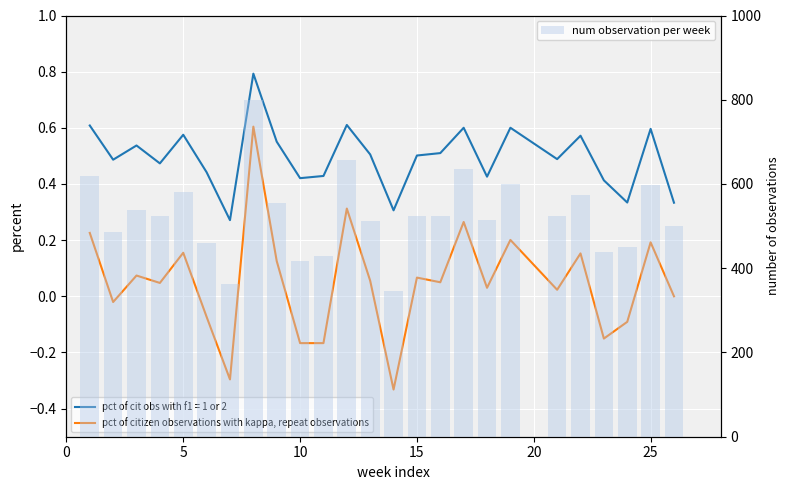

Reading left to right, list all the values displayed in this chart.

pct of cit obs with f1: 0.6	0.5	0.5	0.5	0.6	0.4	0.3	0.8	0.6	0.4	0.4	0.6	0.5	0.3	0.5	0.5	0.6	0.4	0.6	0.5	0.6	0.4	0.3	0.6	0.3
pct of citizen observations with kappa, repeat observations: 0.2	-0.0	0.1	0.0	0.2	-0.1	-0.3	0.6	0.1	-0.2	-0.2	0.3	0.1	-0.3	0.1	0.1	0.3	0.0	0.2	0.0	0.2	-0.2	-0.1	0.2	0.0
num observation per week: 619.0	486.5	537.3	523.8	580.6	460.3	361.7	800.0	555.6	416.7	428.6	656.2	512.2	344.8	523.8	525.0	636.4	515.2	600.0	523.8	574.1	438.2	450.5	596.5	500.0